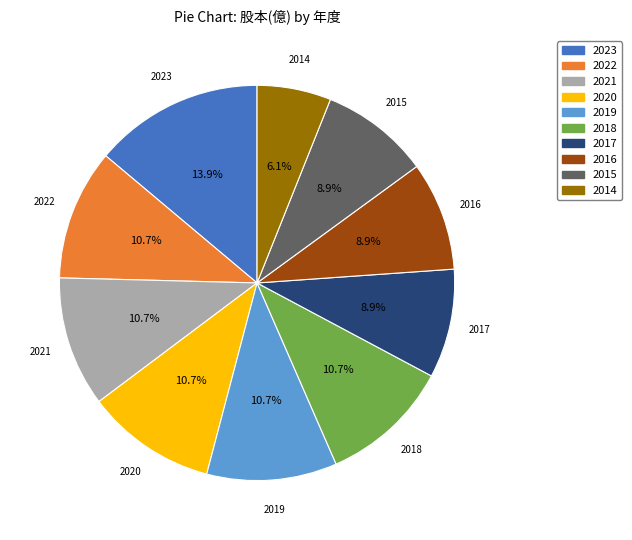

Does 2014 represent more than half of the total?

No